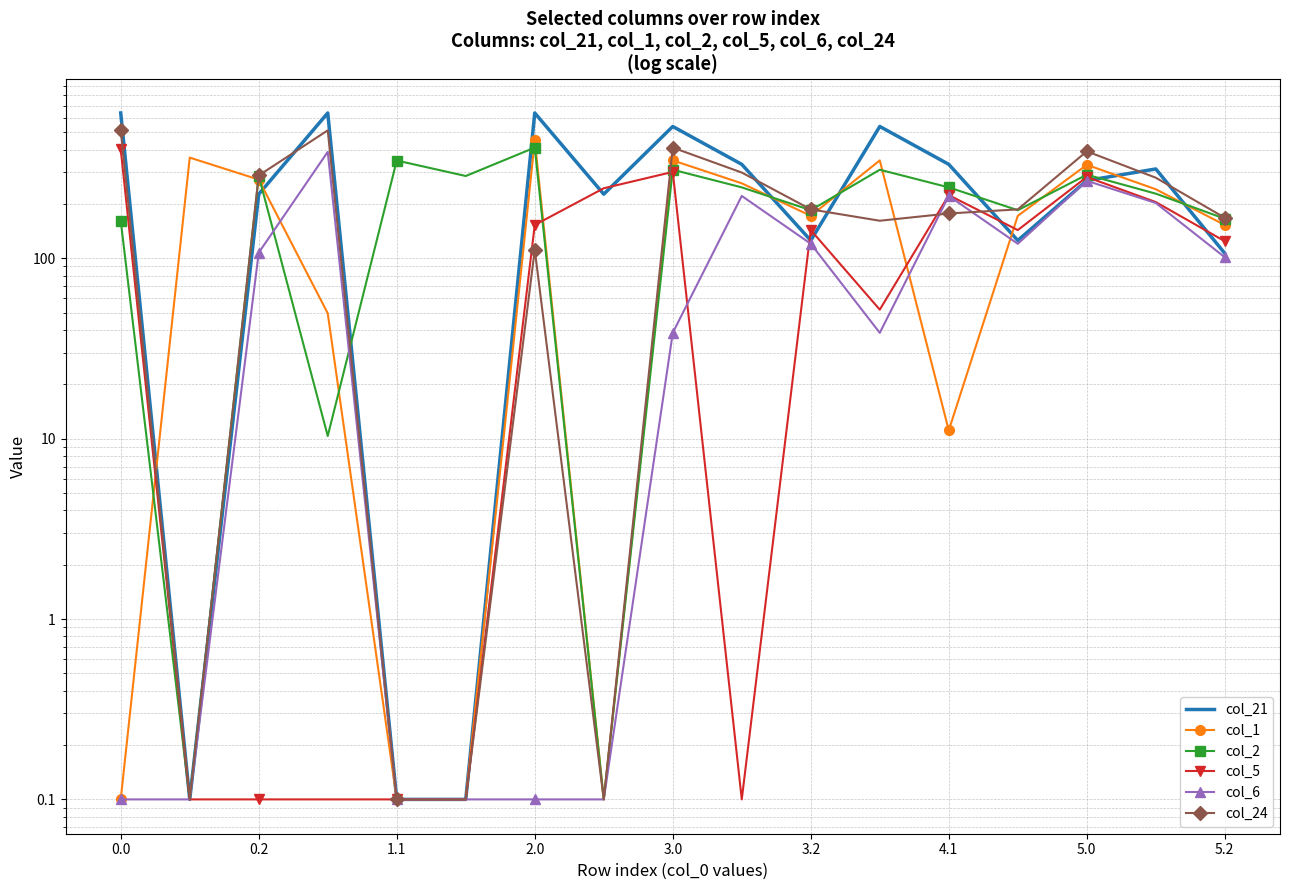

What are all the series names shown in the legend?

col_21, col_1, col_2, col_5, col_6, col_24